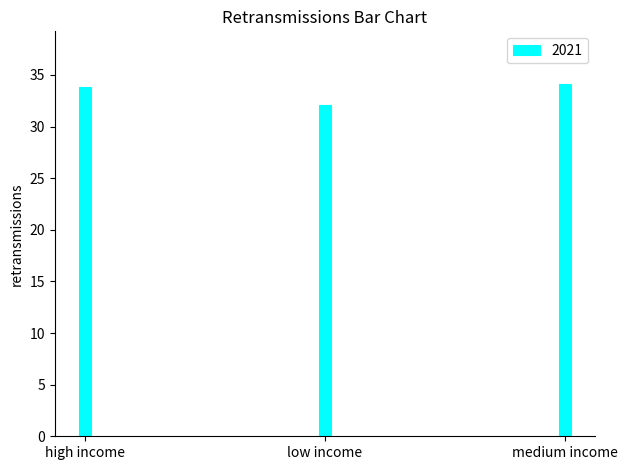

What is the change in value from high income to medium income?

+0.3